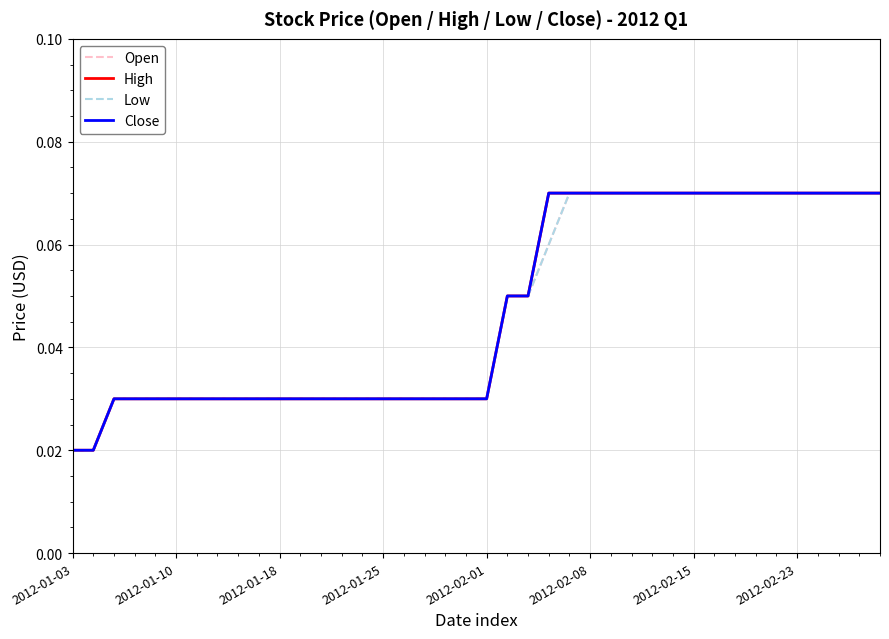

Which series has the largest total across all categories?

High